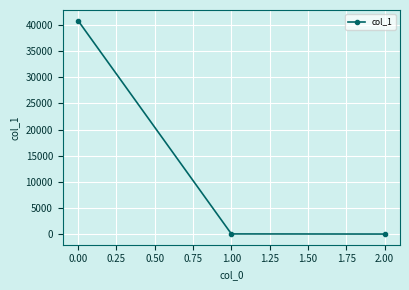

What is the greatest value displayed?

40842.5